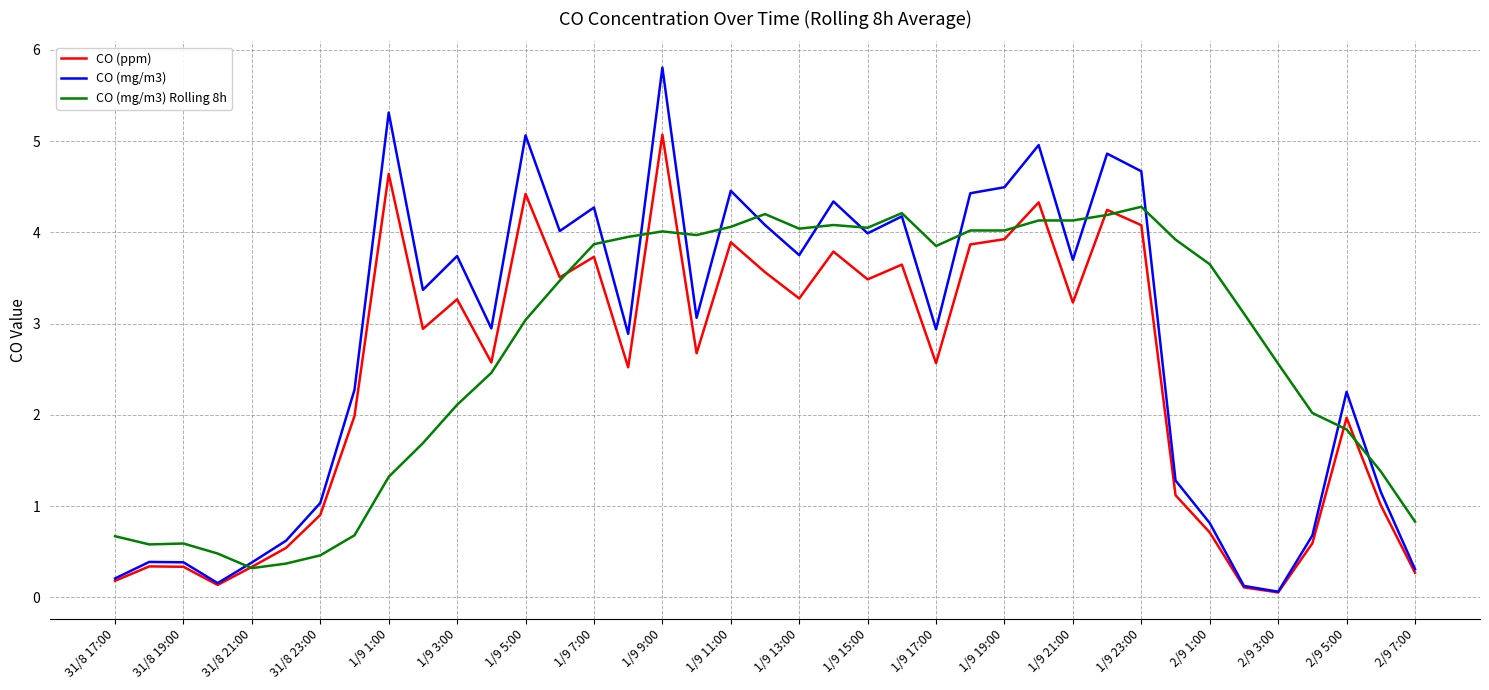

What is the sum of all CO (mg/m3) Rolling 8h values?

106.6